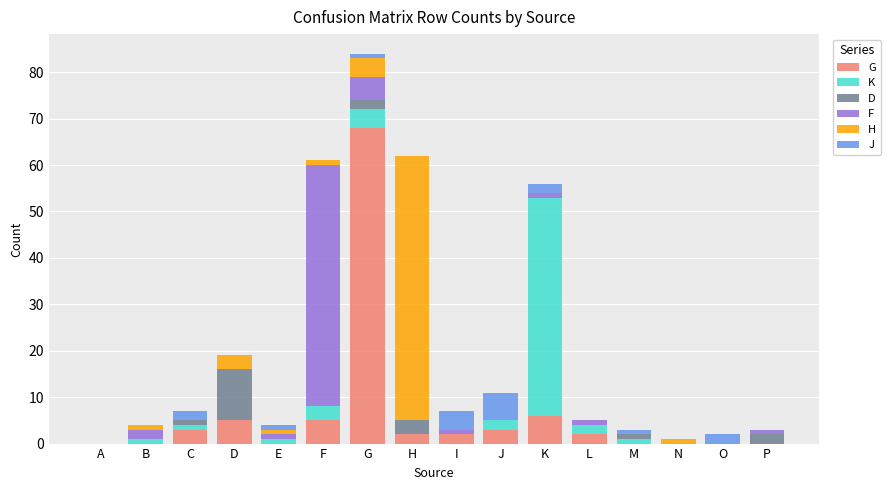

At which category is the sum across all series the highest?

G